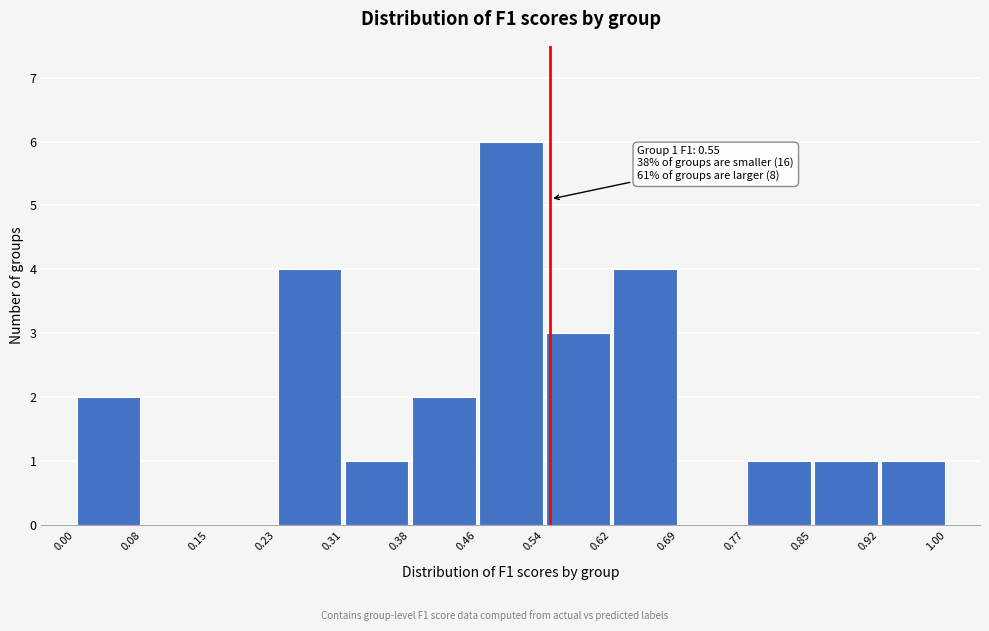

Over which range of the x-axis is the bar tallest?

0.46 to 0.54